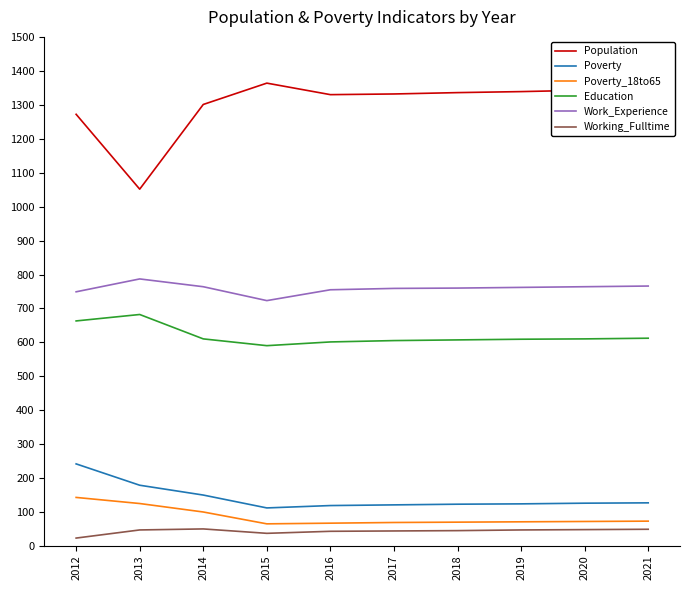

What is the total value across all series at 2018?

2939